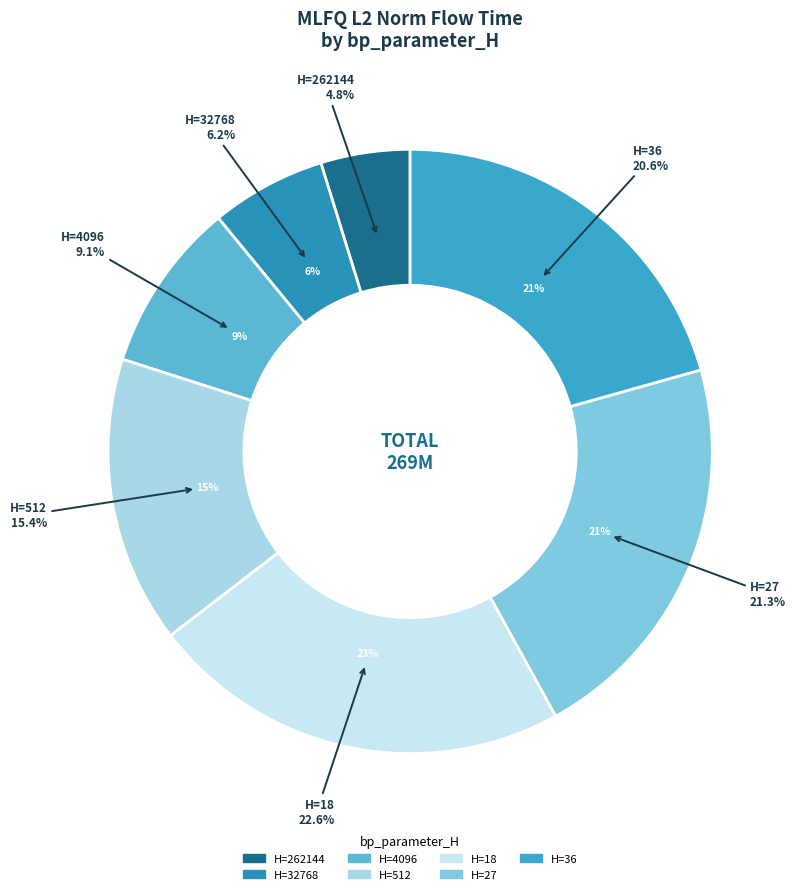

What is the change in value from 18 to 27?

-3312965.2